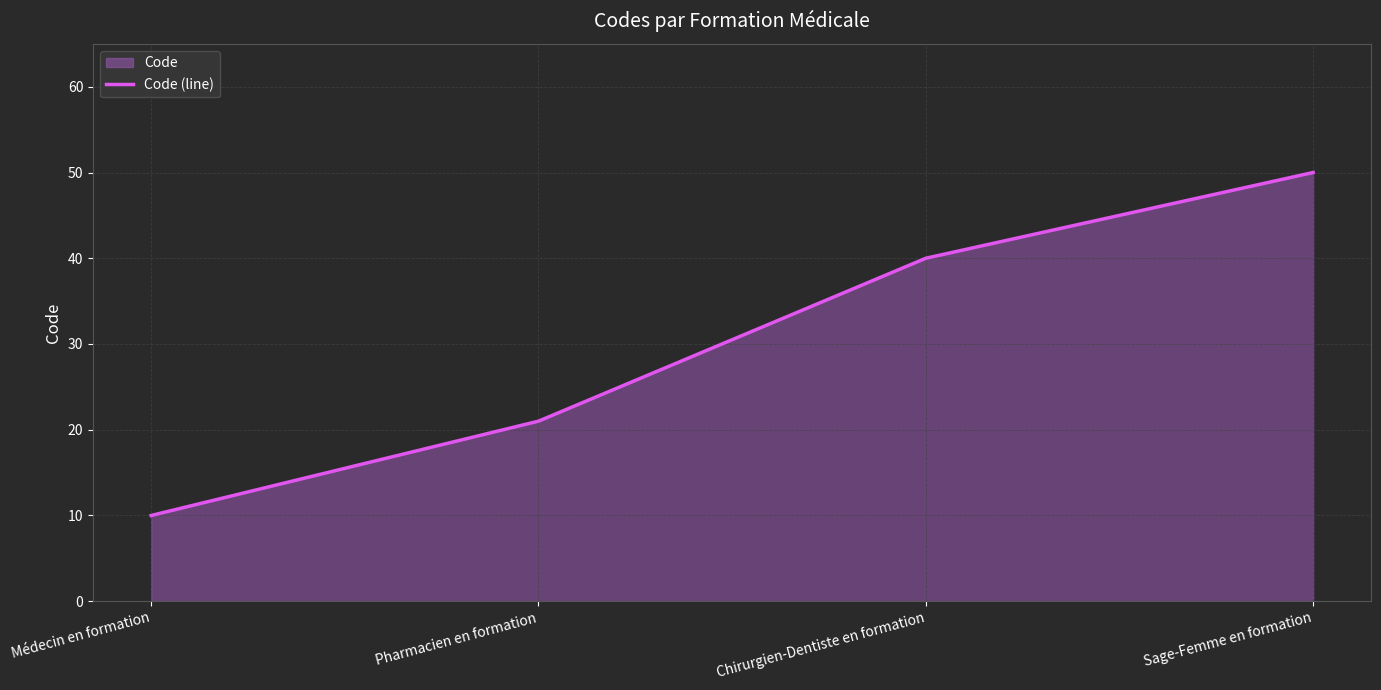

Rank the categories by value from lowest to highest.

Médecin en formation, Pharmacien en formation, Chirurgien-Dentiste en formation, Sage-Femme en formation